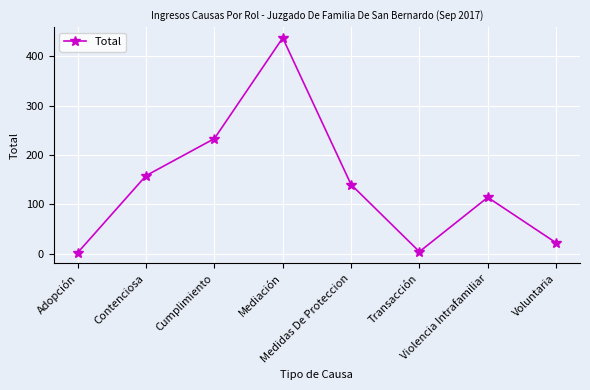

At which label is the value closest to 219?

Cumplimiento